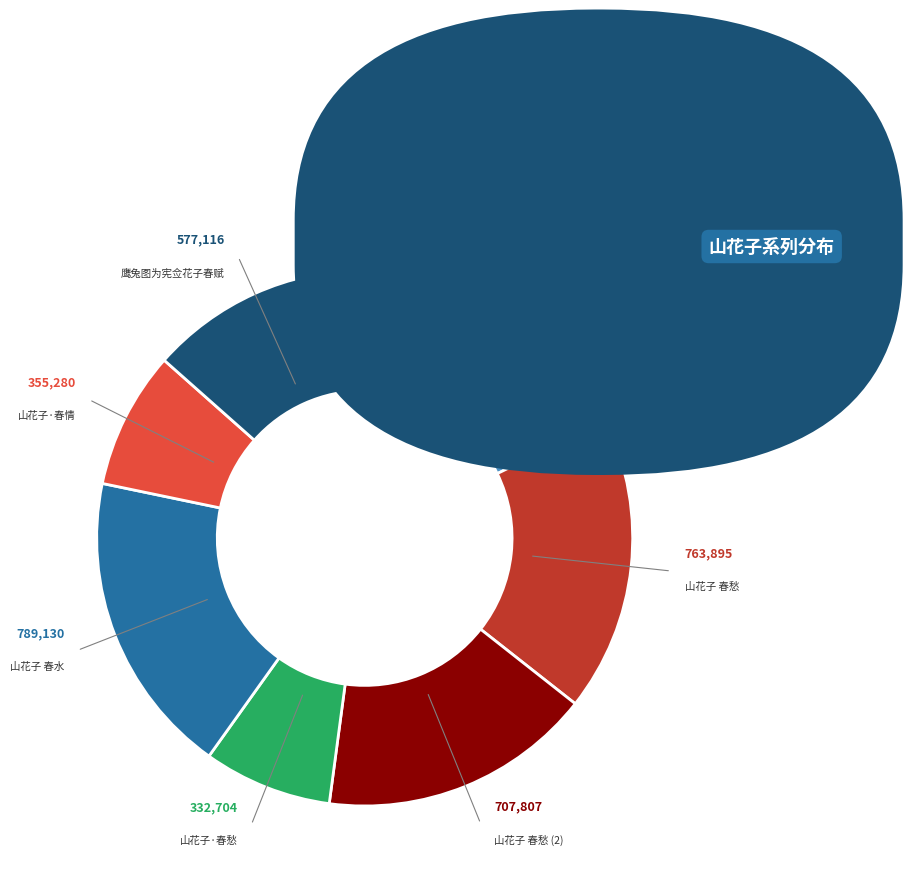

Which category has the biggest portion of the pie?

山花子 春水